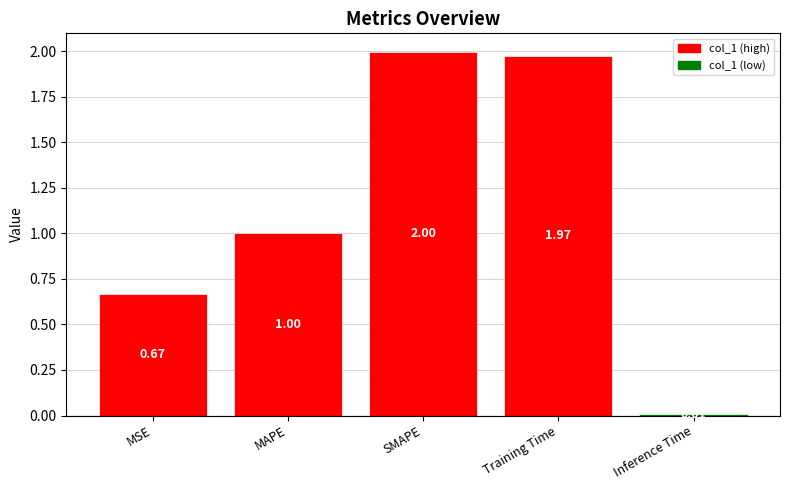

Where is the data nearest to the value 1?

MAPE